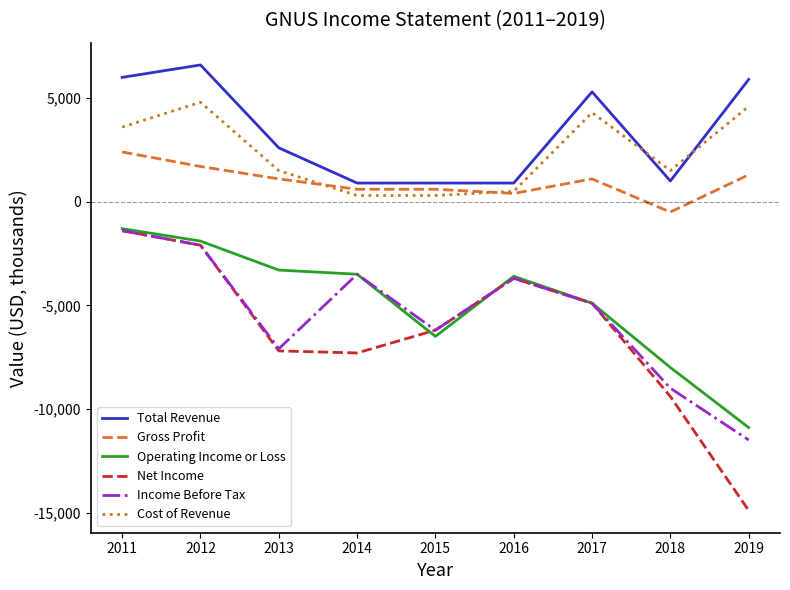

At which label is Operating Income or Loss closest to -6100?

2015